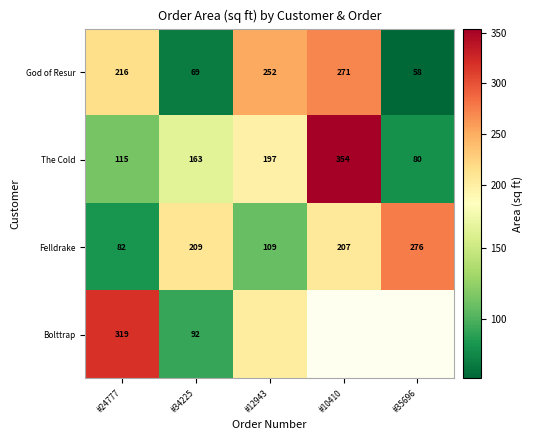

What is the difference between the highest and lowest values at #24777?

237